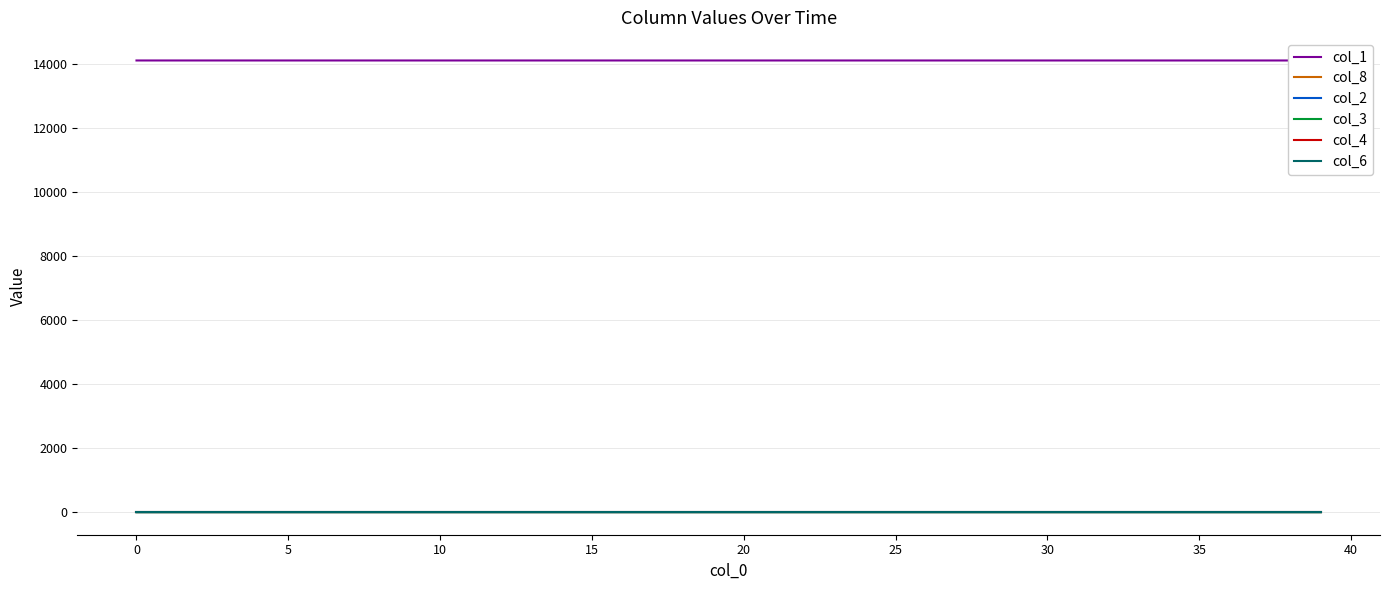

True or false: col_2 and col_1 intersect in this chart.

False